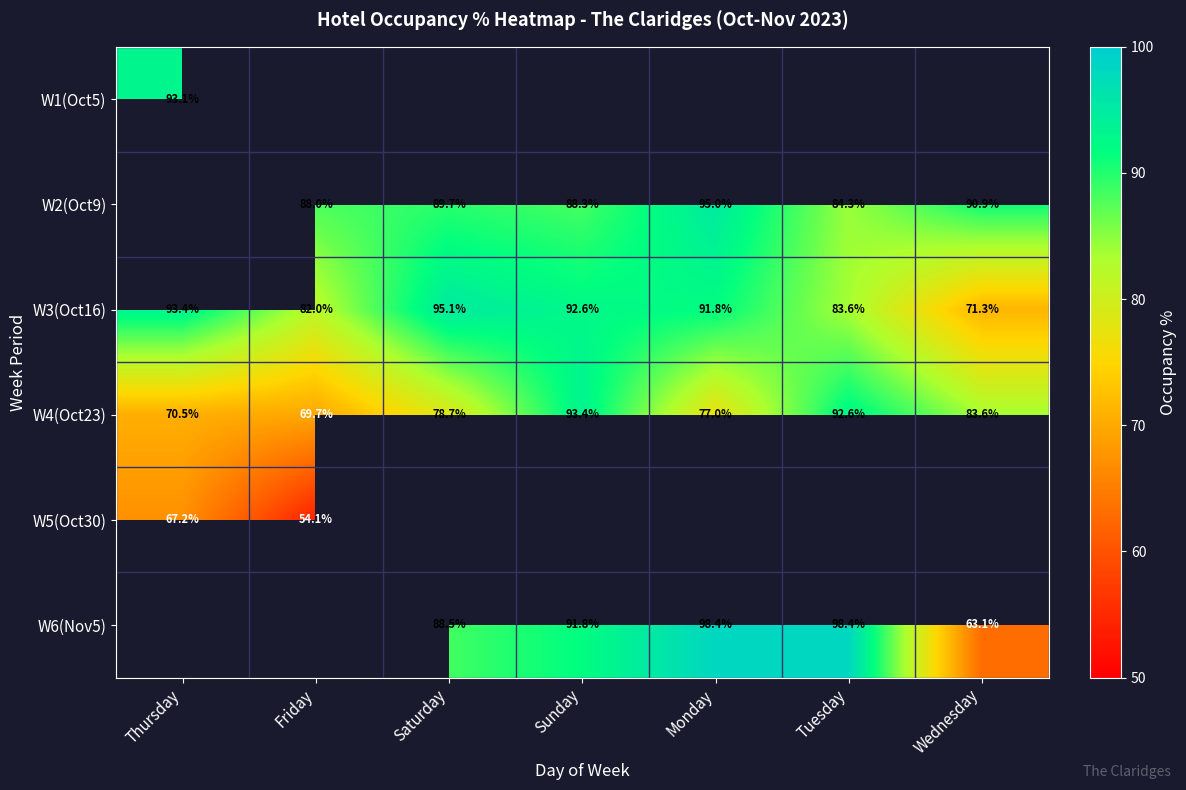

Where is W3(Oct16) nearest to the value 83?

Tuesday